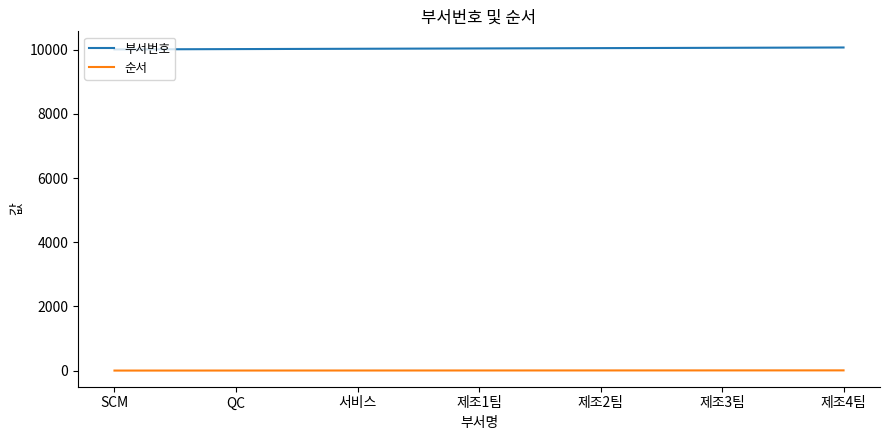

The value of 부서번호 at SCM is 10010. True or false?

True